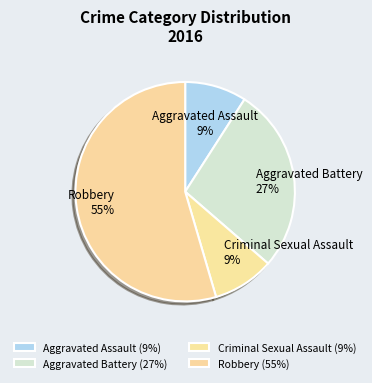

Is it true that Aggravated Assault is 9% of the pie?

True